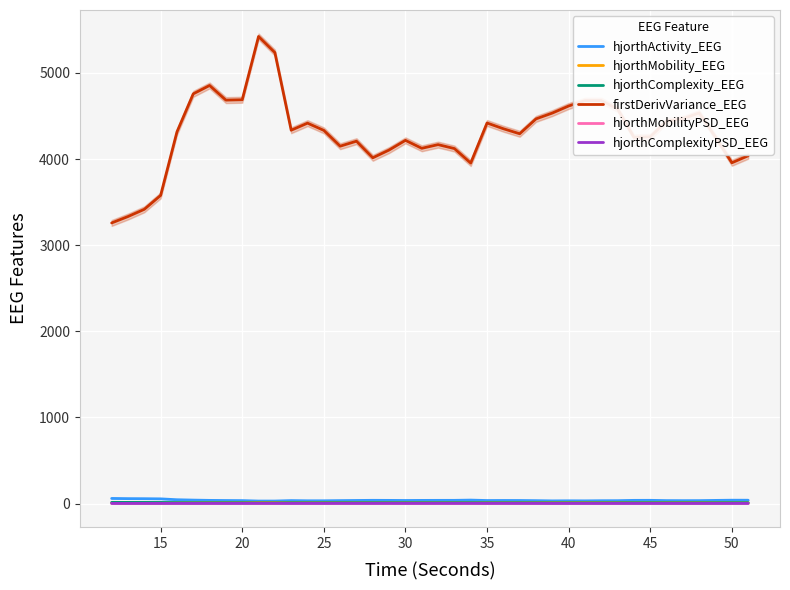

What are all the series names shown in the legend?

hjorthActivity_EEG, hjorthMobility_EEG, hjorthComplexity_EEG, firstDerivVariance_EEG, hjorthMobilityPSD_EEG, hjorthComplexityPSD_EEG